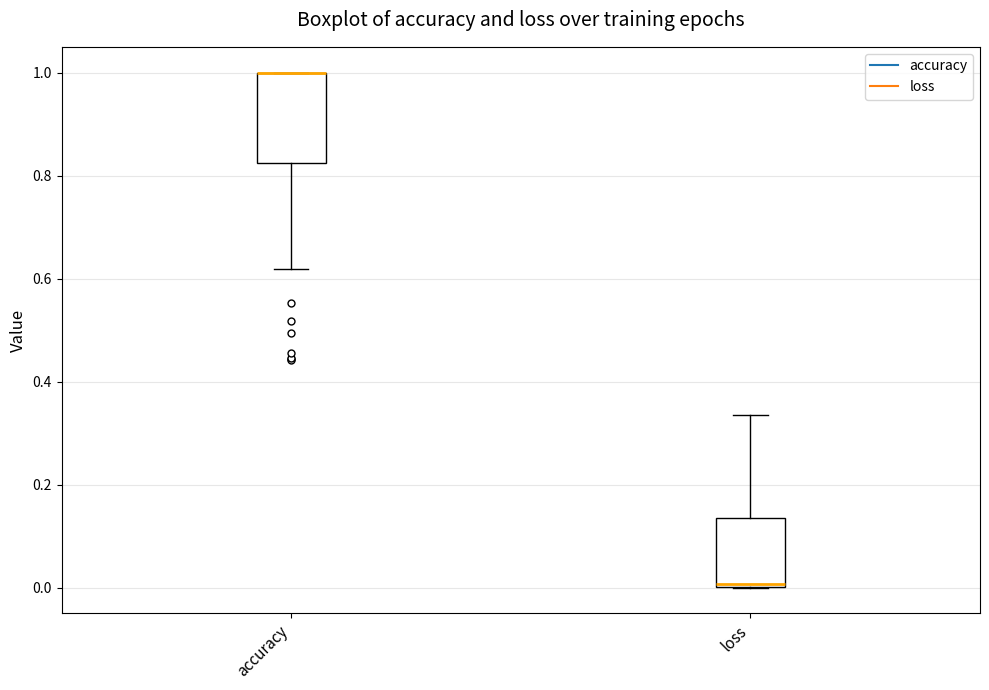

Which box is the tallest, from its lower edge to its upper edge?

accuracy